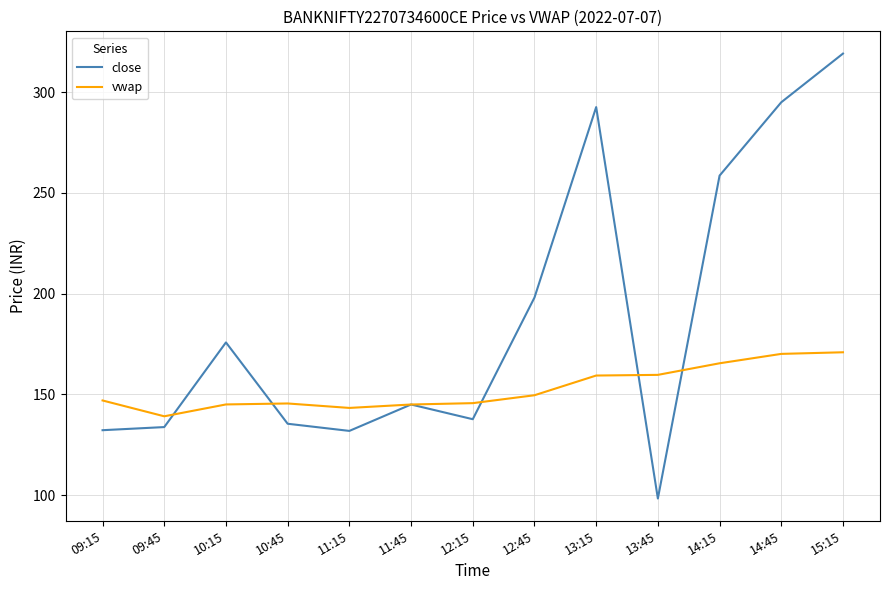

Which category has the highest value across all series?

15:15